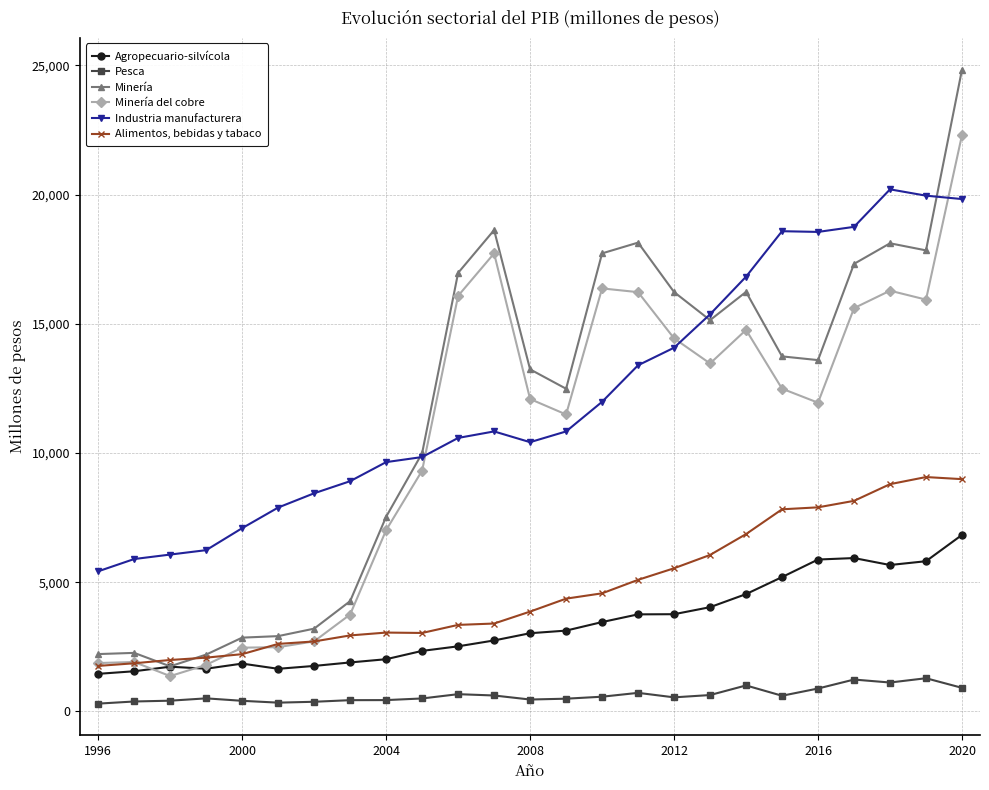

True or false: Minería has more than 1 interior local peaks.

True